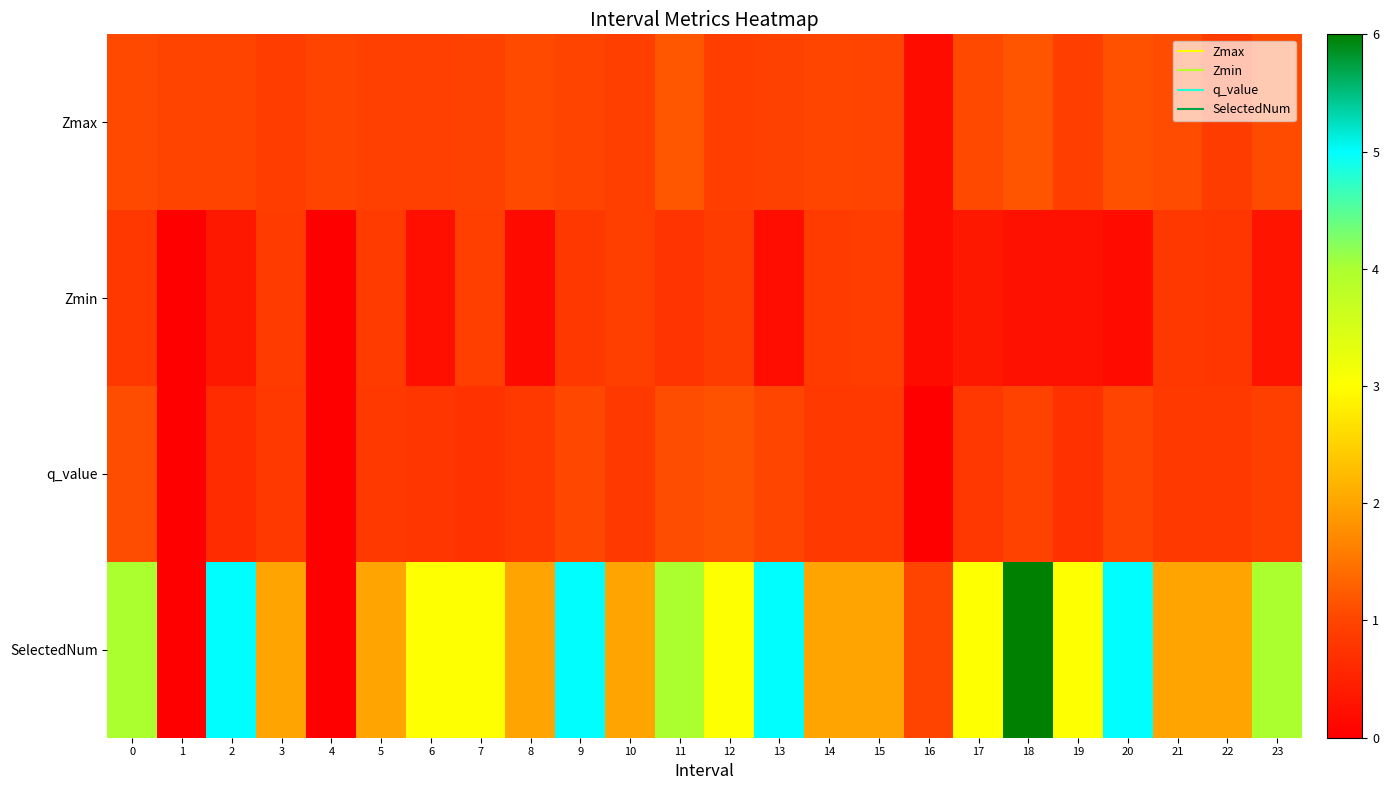

At how many categories does at least one series exceed 4?

5